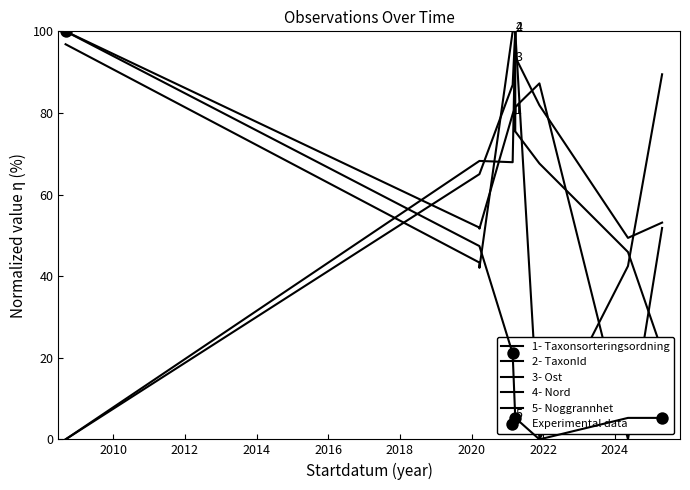

What is the total value across all series at 2021-03-21?

386.7